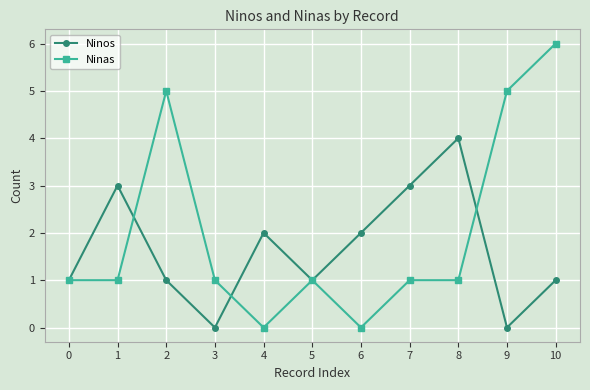

List the series in order of their peak value, lowest first.

Ninos, Ninas